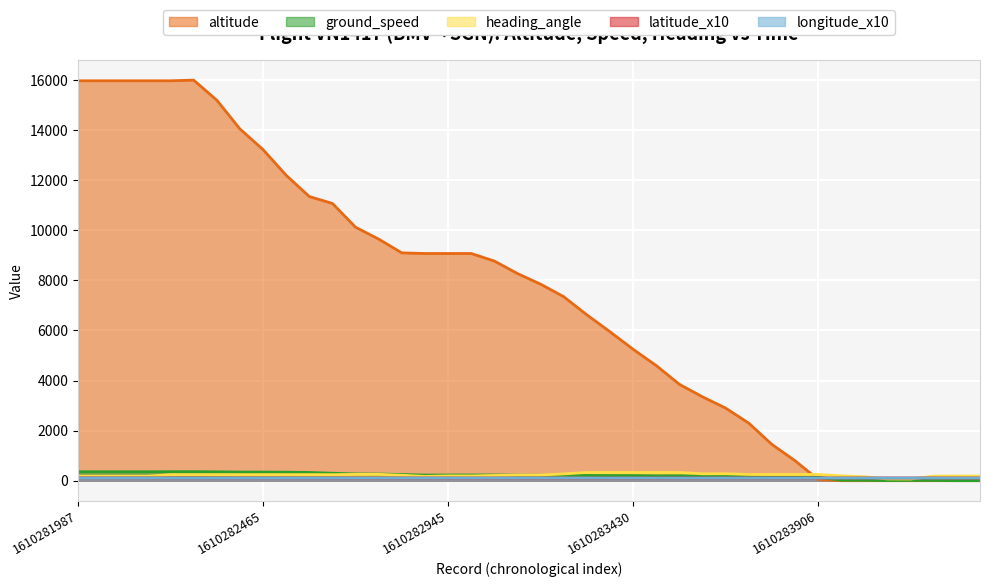

How many lines are shown in the chart?

5